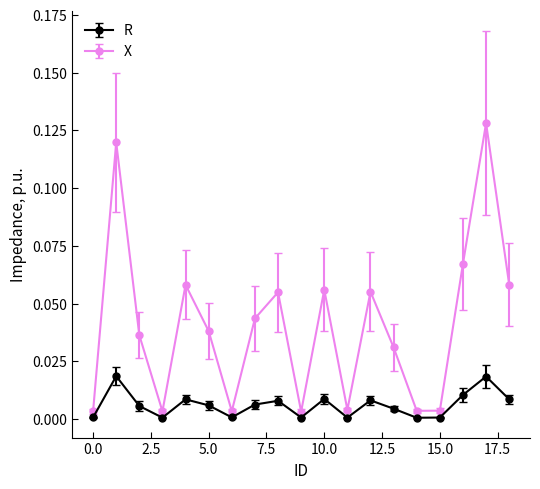

How many interior local peaks does the R series have?

6